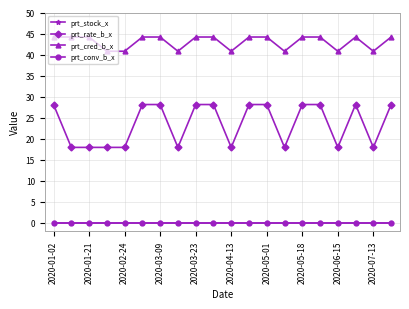

List the labels in order of prt_cred_b_x value, largest first.

2020-01-02, 2020-01-21, 2020-02-24, 2020-04-13, 2020-05-01, 2020-06-15, 2020-07-13, 11, 12, 14, 15, 17, 19, 2020-03-09, 2020-03-23, 2020-05-18, 10, 13, 16, 18